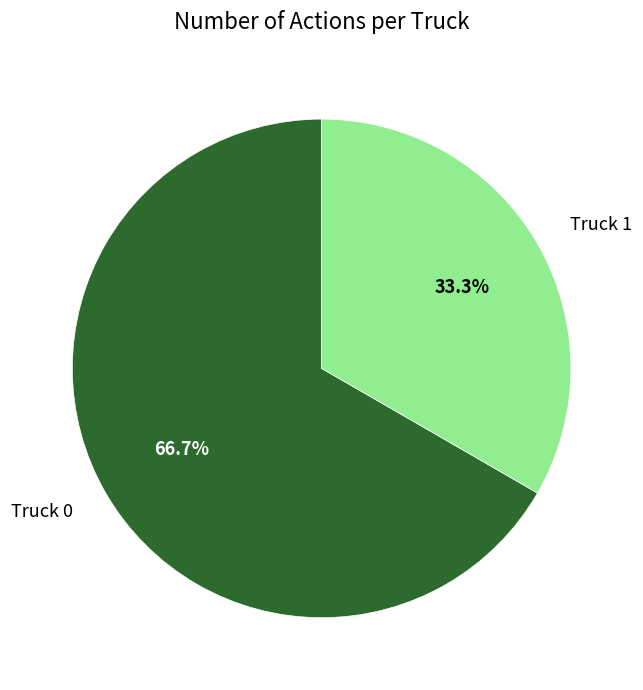

Is there a majority slice in this chart?

Yes